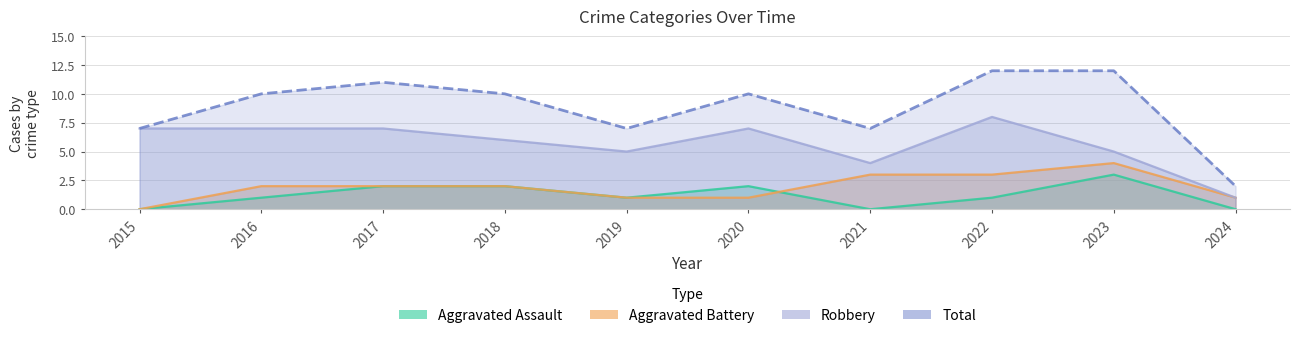

What is the maximum value shown in the chart?

12